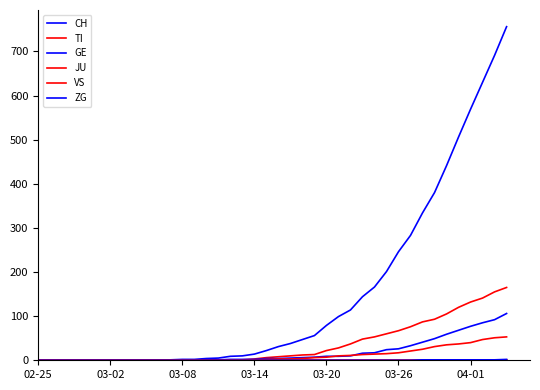

Count the number of categories in the chart.

40